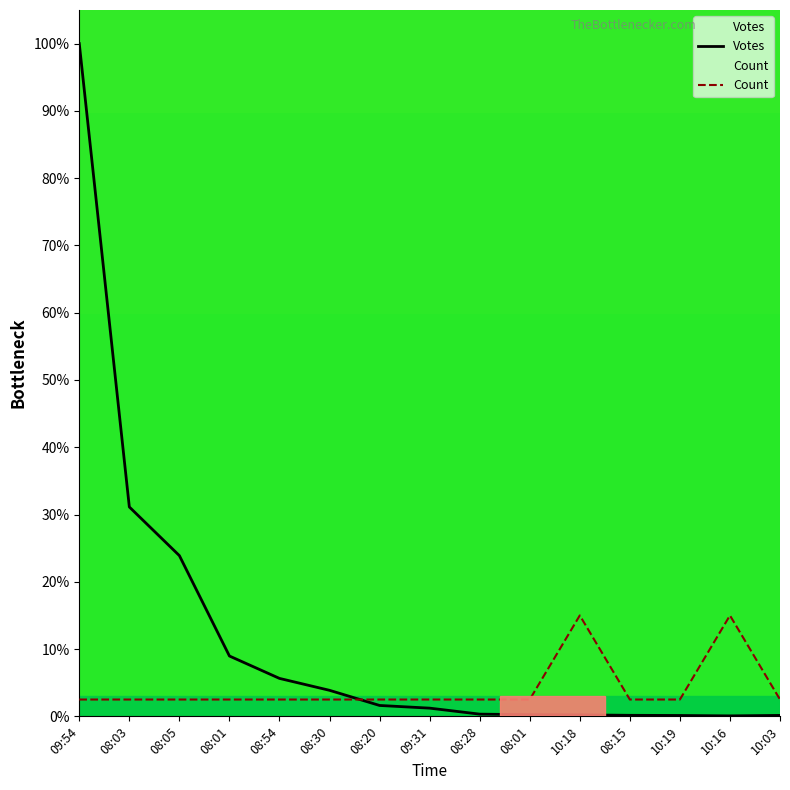

Between 08:05 and 08:20, which series saw the biggest shift?

Votes